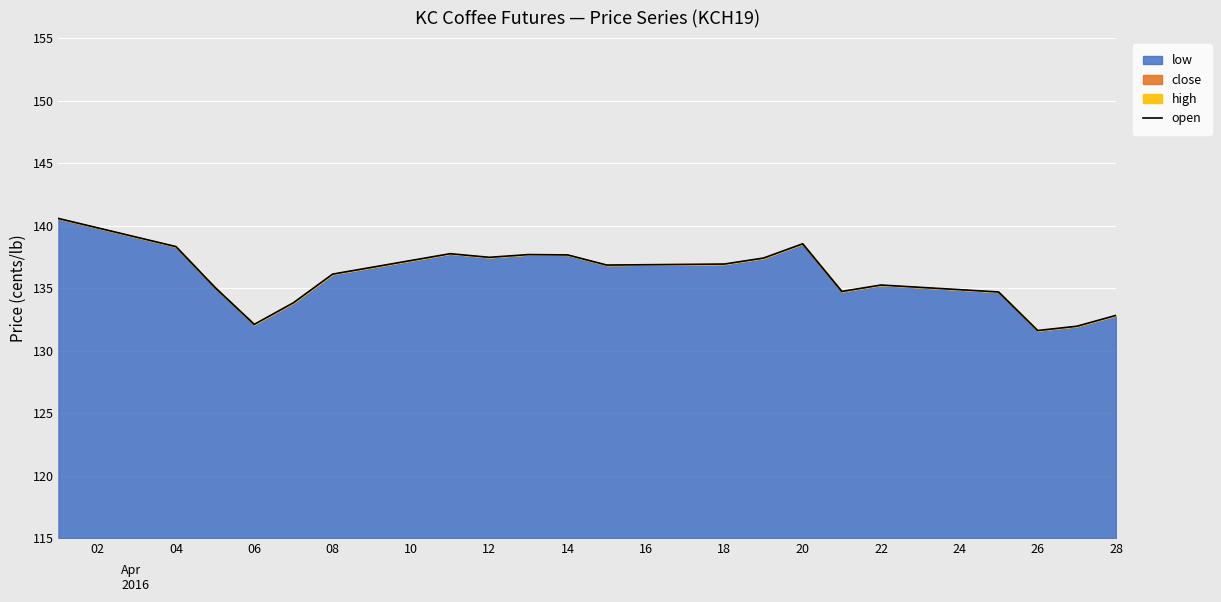

Which category has the lowest value across all series?

26